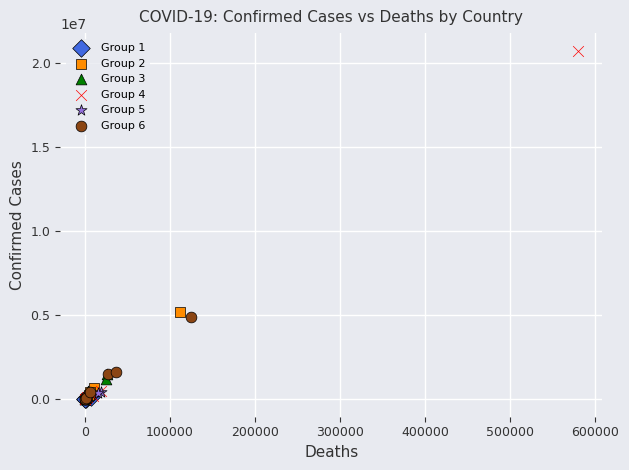

Which series has the widest spread of Y values?

Group 4